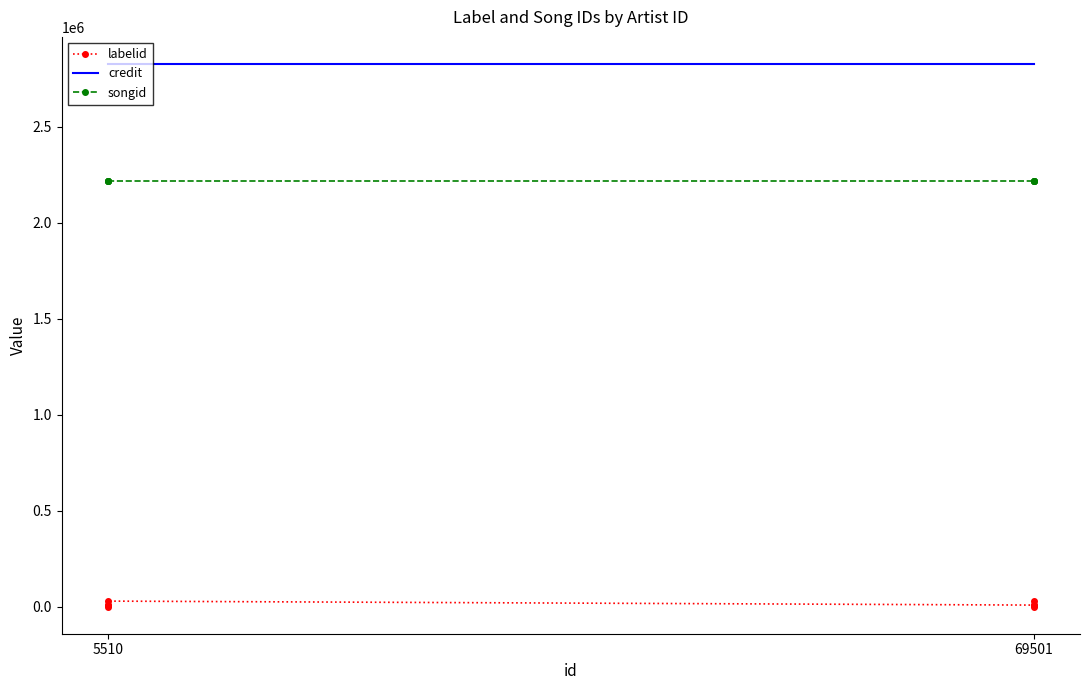

True or false: credit and songid intersect in this chart.

False